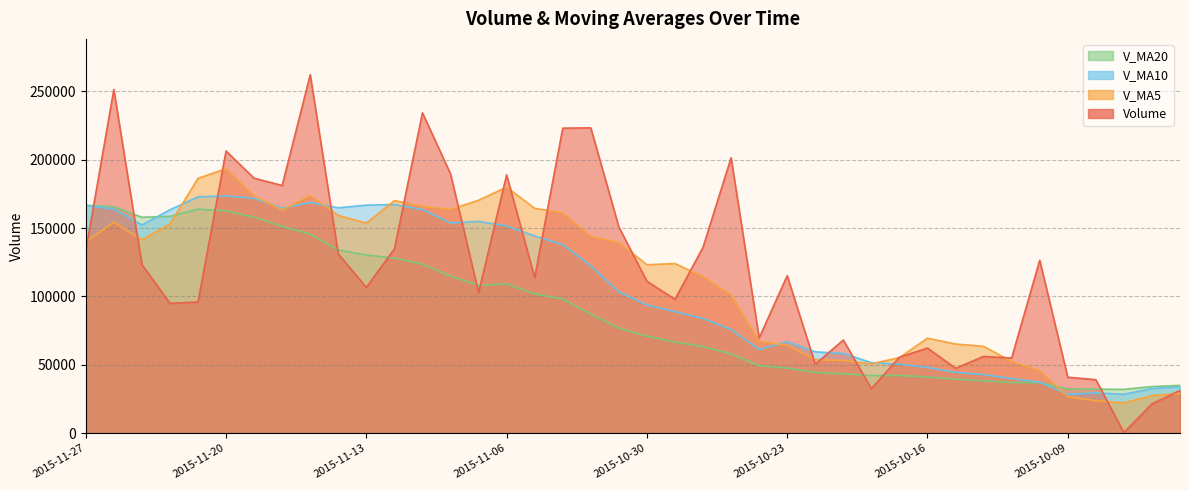

How many distinct data groups are displayed?

4